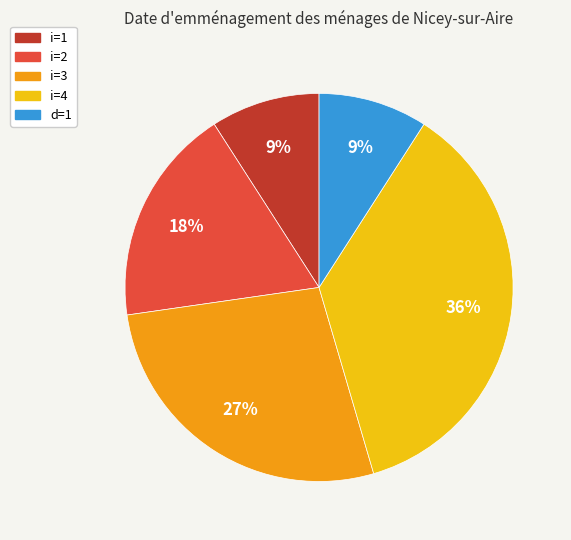

What is the ratio of the value at i=3 to the value at i=2?

1.5